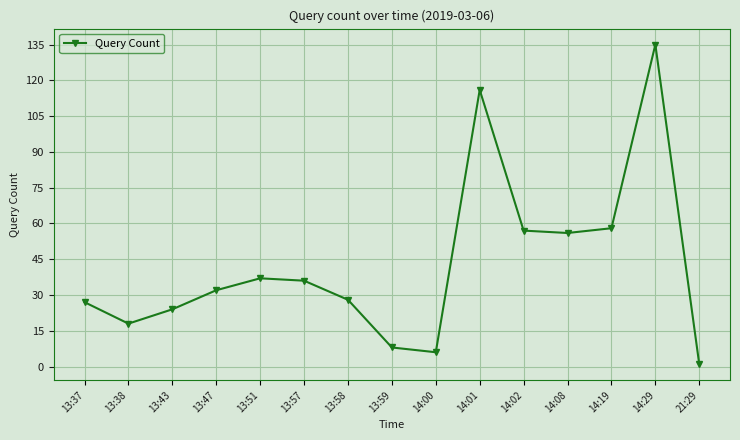

At which category does the chart reach its peak across all series?

14:29